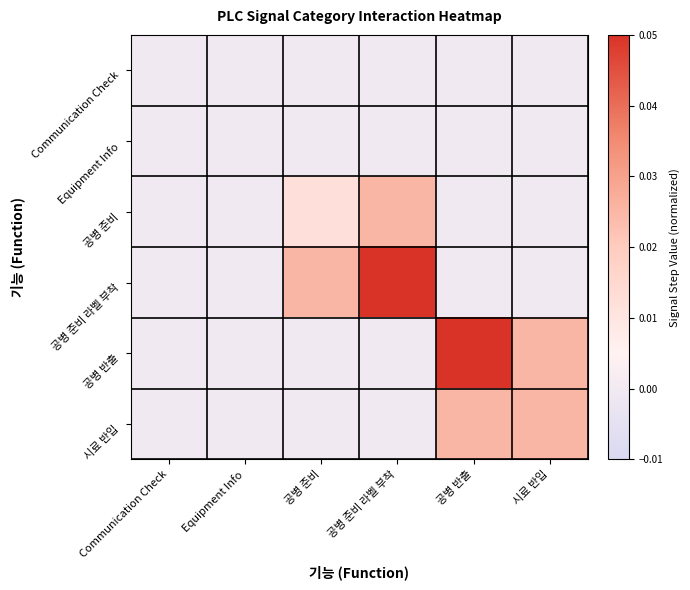

Rank the series by their maximum value, from lowest to highest.

Communication Check, Equipment Info, 공병 준비, 시료 반입, 공병 준비 라벨 부착, 공병 반출